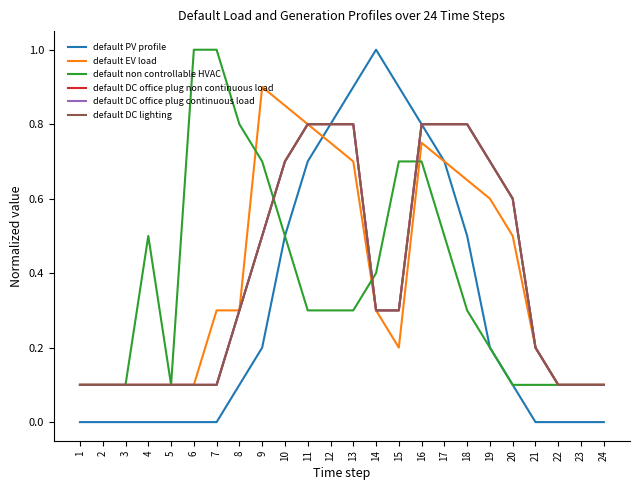

Is this an area chart (filled region under the line)?

No